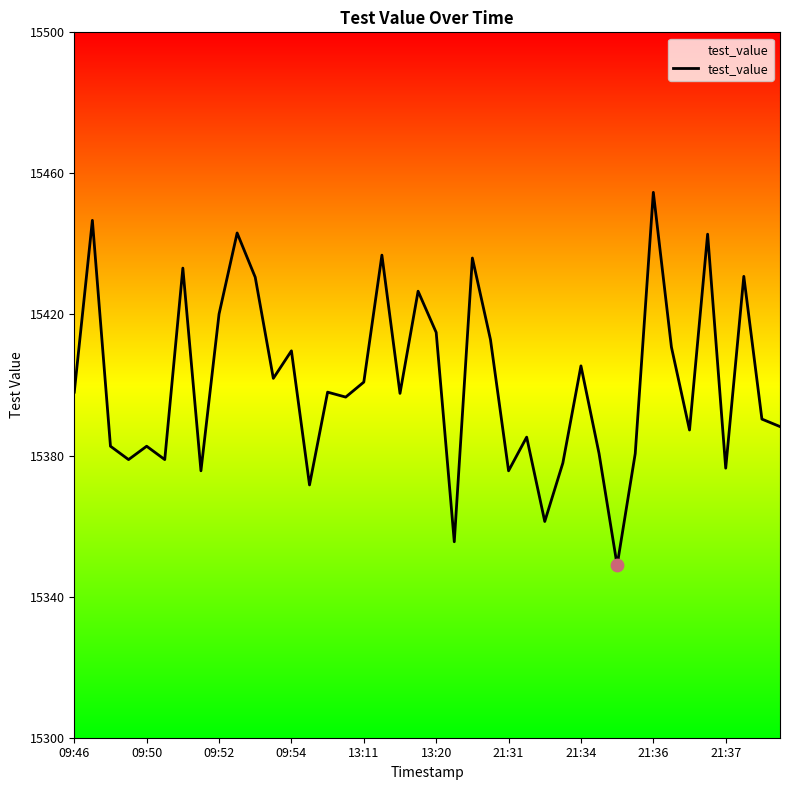

What is the minimum value shown in the chart?

15348.9